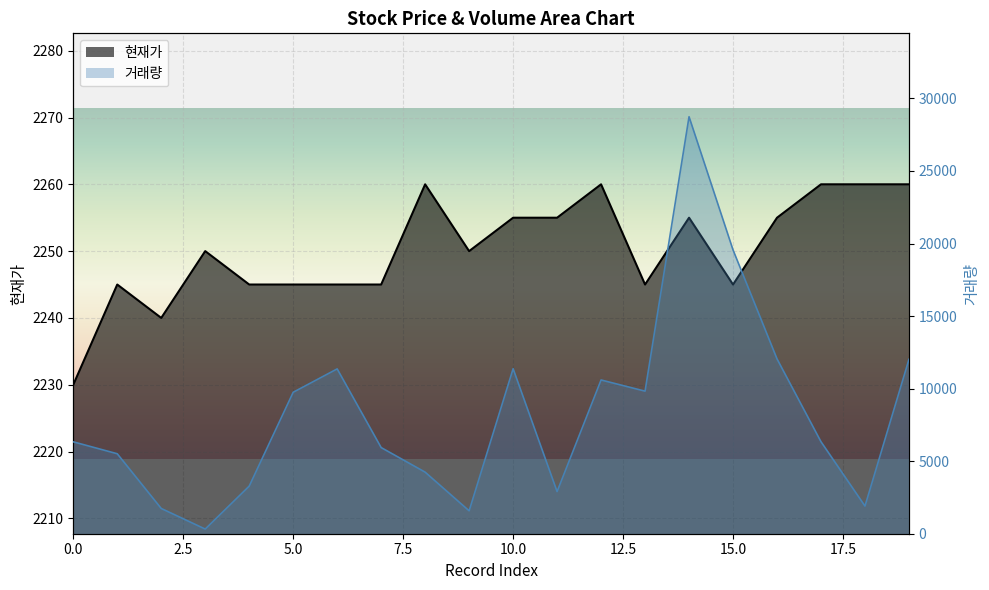

At which category does 거래량 reach its first local peak?

6